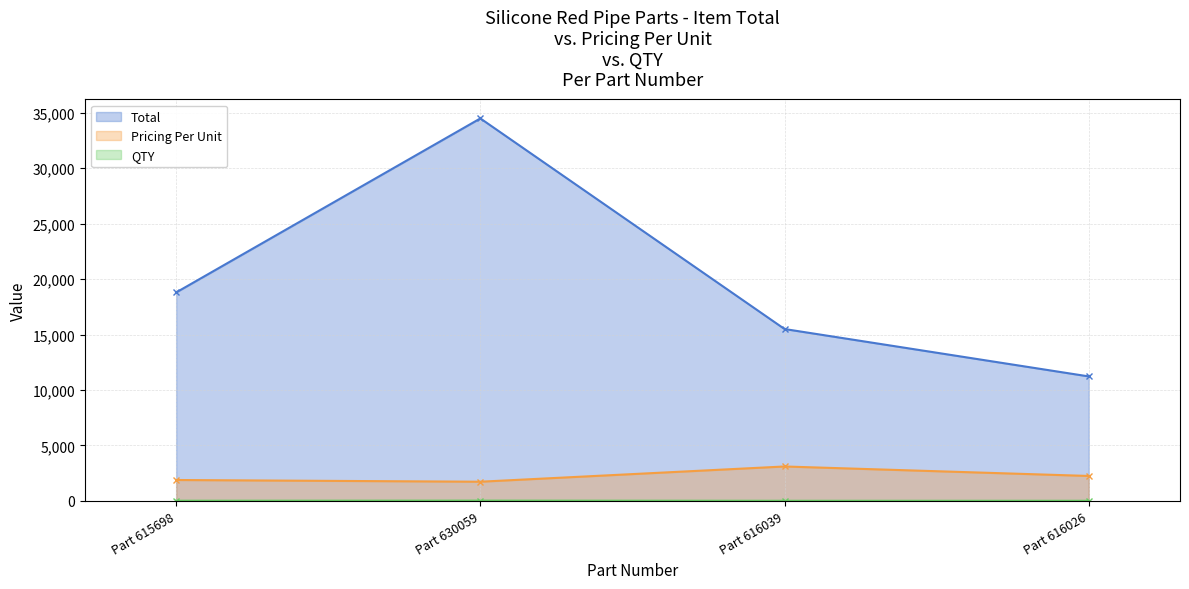

What is the sum of the Pricing Per Unit values at Part 616039 and Part 616026?

5345